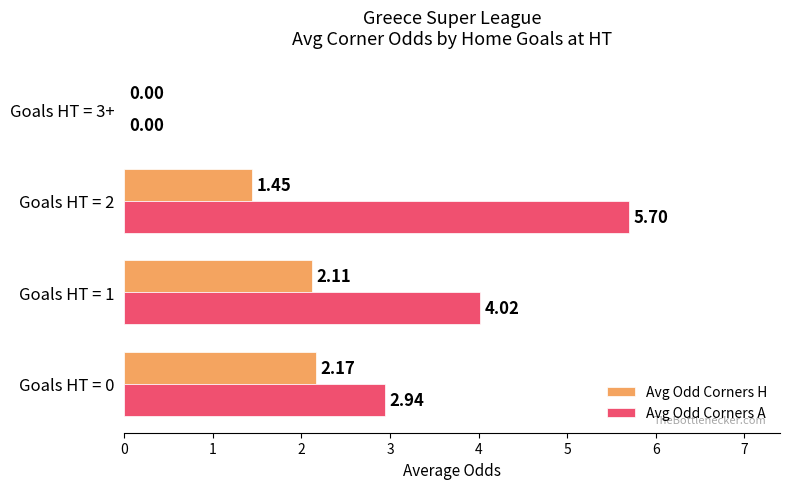

What is the sum of all Avg Odd Corners A values?

12.7